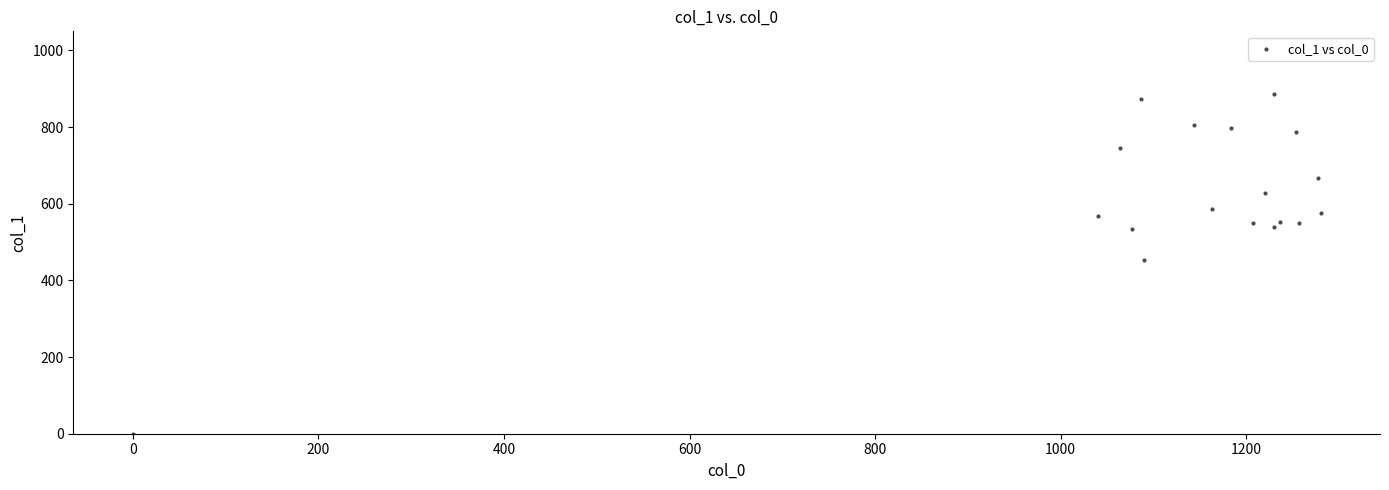

What is the range of X values (max minus min)?

1280.0